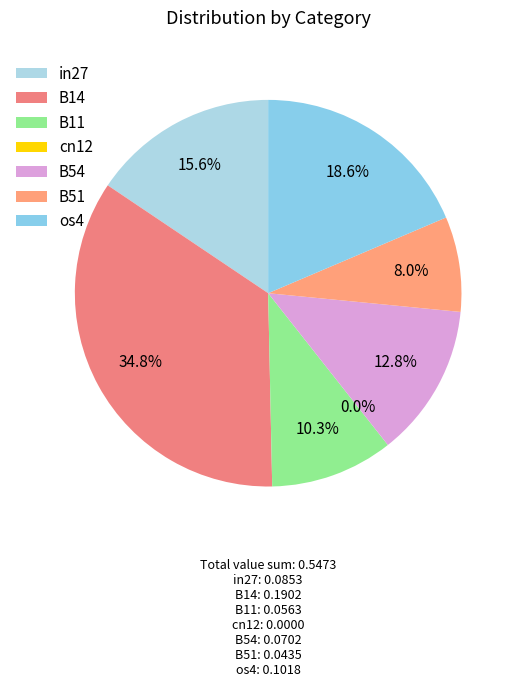

Is there a majority slice in this chart?

No